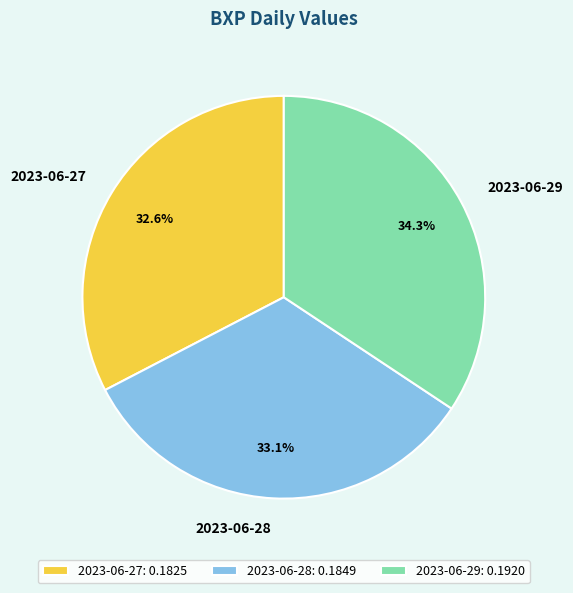

What percentage is the 2023-06-27 slice, to the nearest percent?

33%